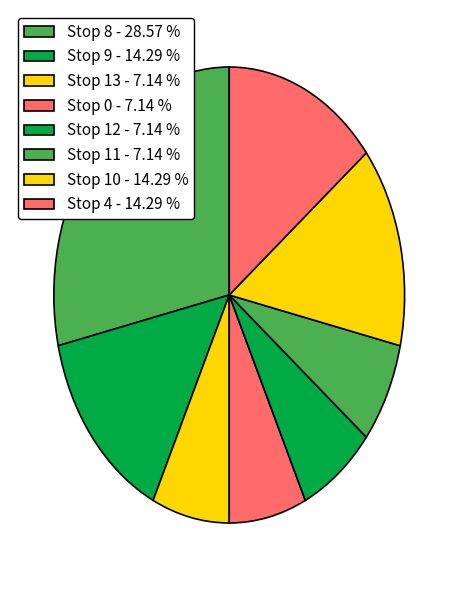

How many segments does this pie chart have?

8